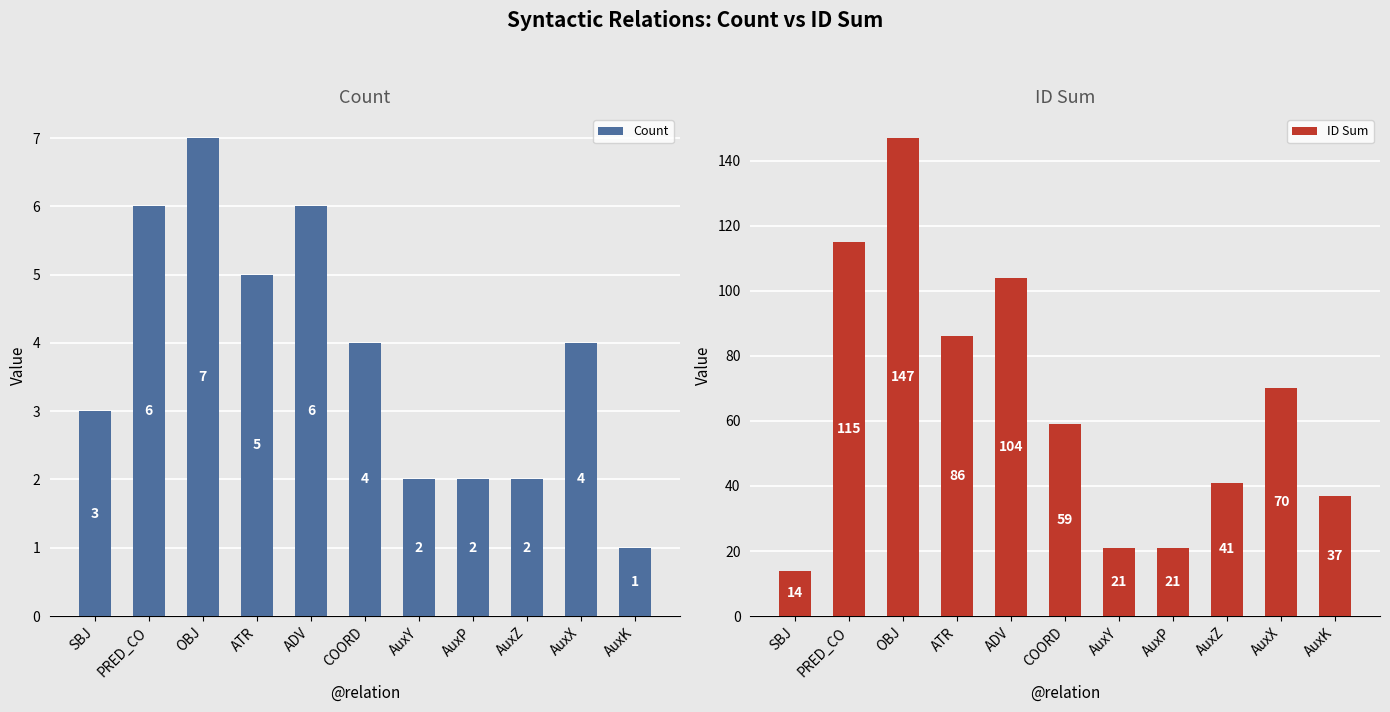

Read the Count value at ATR.

5